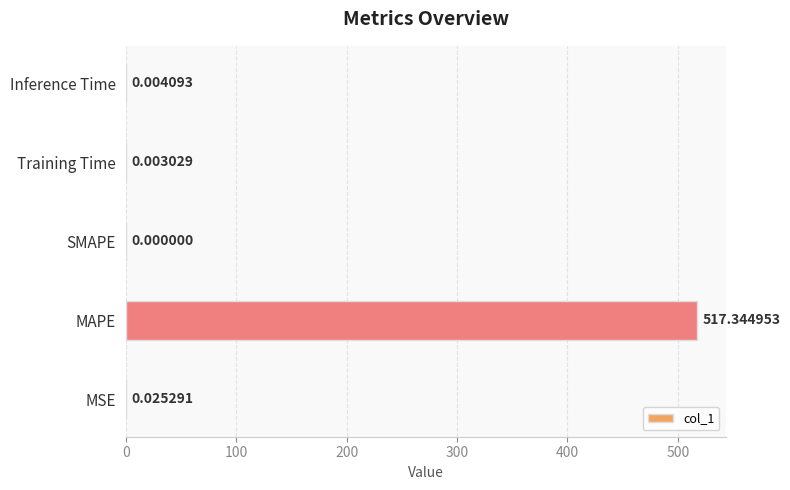

Are the bars horizontal?

Yes